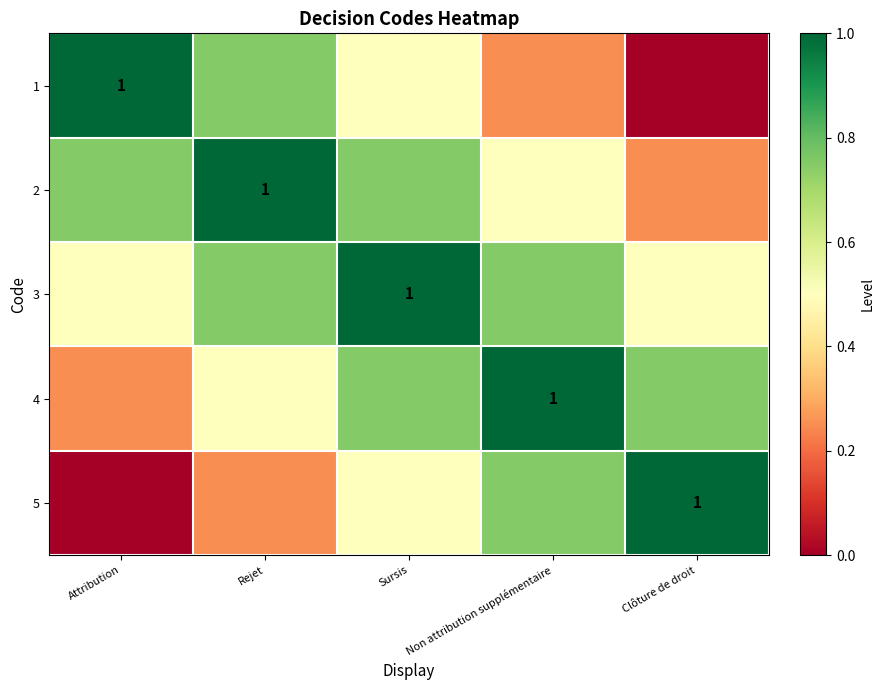

How many distinct data groups are displayed?

5